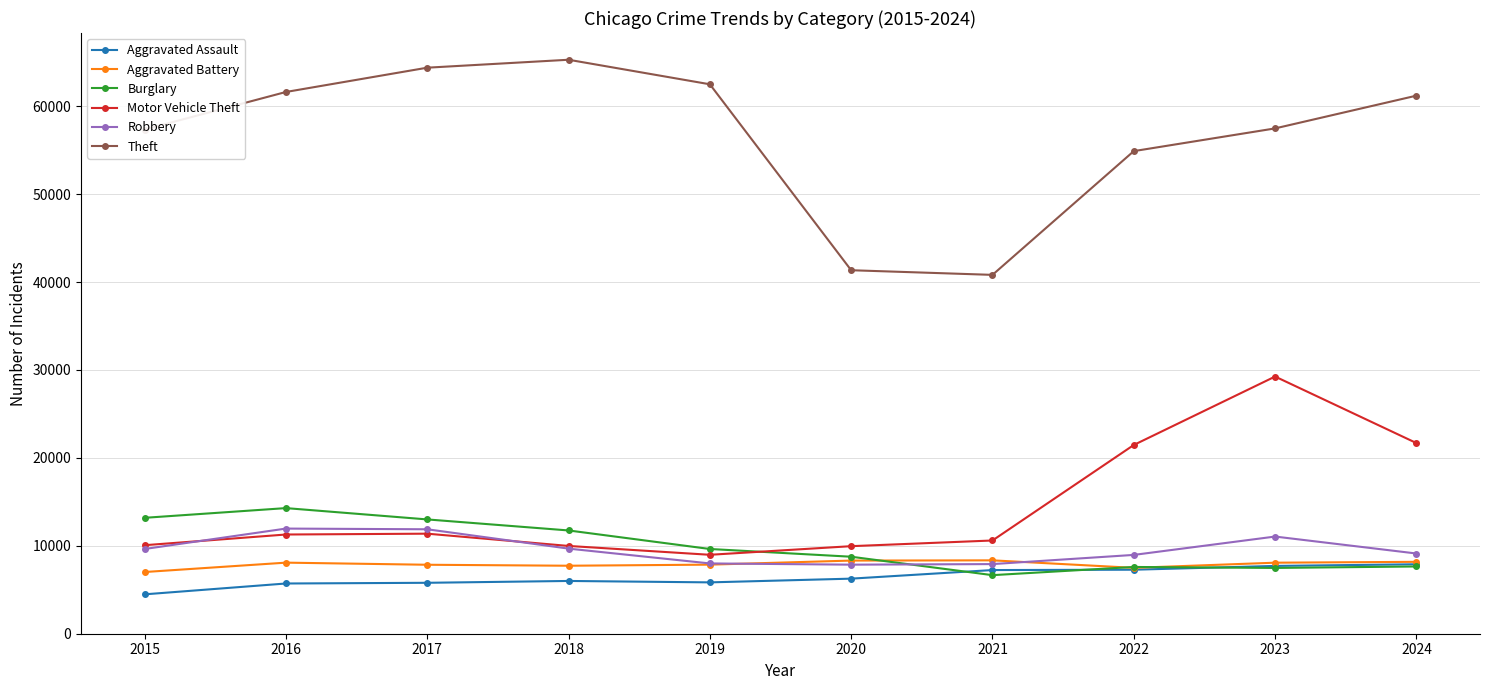

In Aggravated Battery, how many points are higher than both neighbors (excluding endpoints)?

2